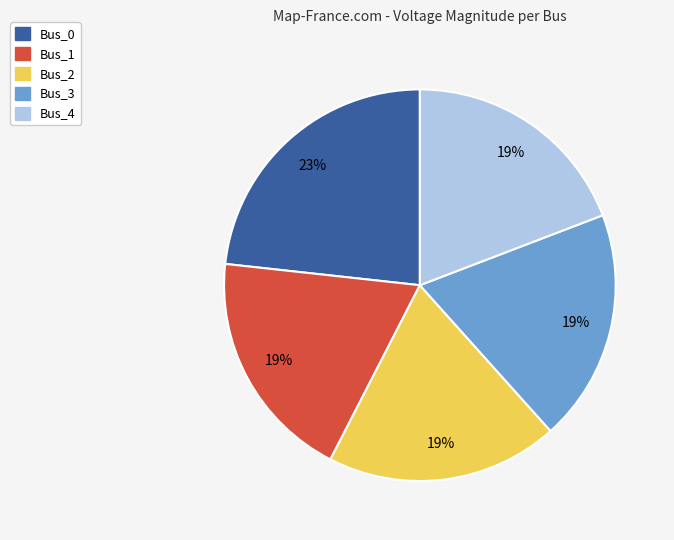

Which slice is the largest?

Bus_0